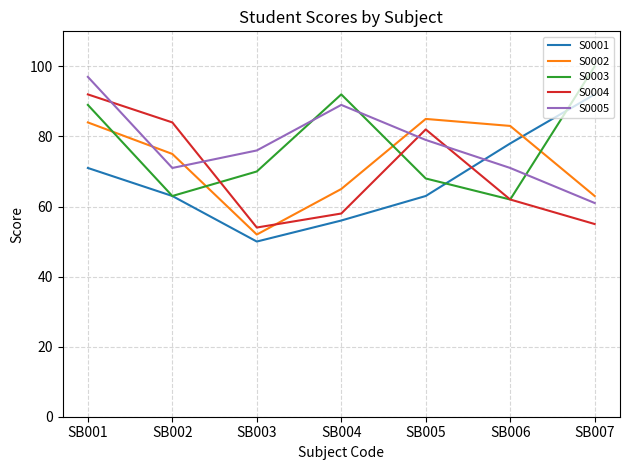

Is it true that S0004 equals 54 at SB003?

True